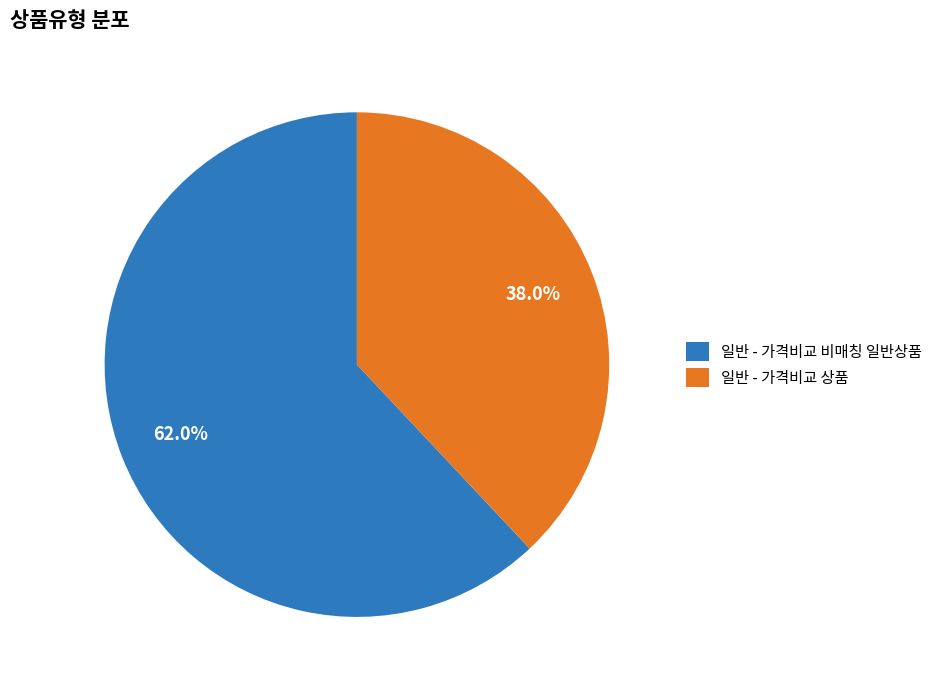

To the nearest percent, what is the combined percentage of 일반 - 가격비교 상품 and 일반 - 가격비교 비매칭 일반상품?

100%